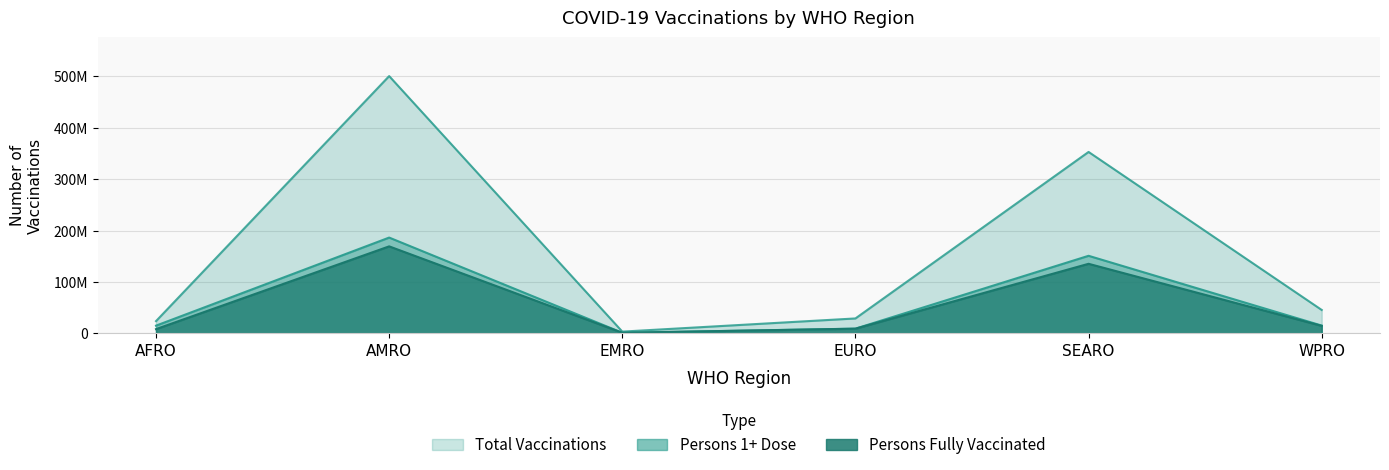

Is the value of Persons 1+ Dose at EURO greater than the value of Total Vaccinations at EMRO?

Yes